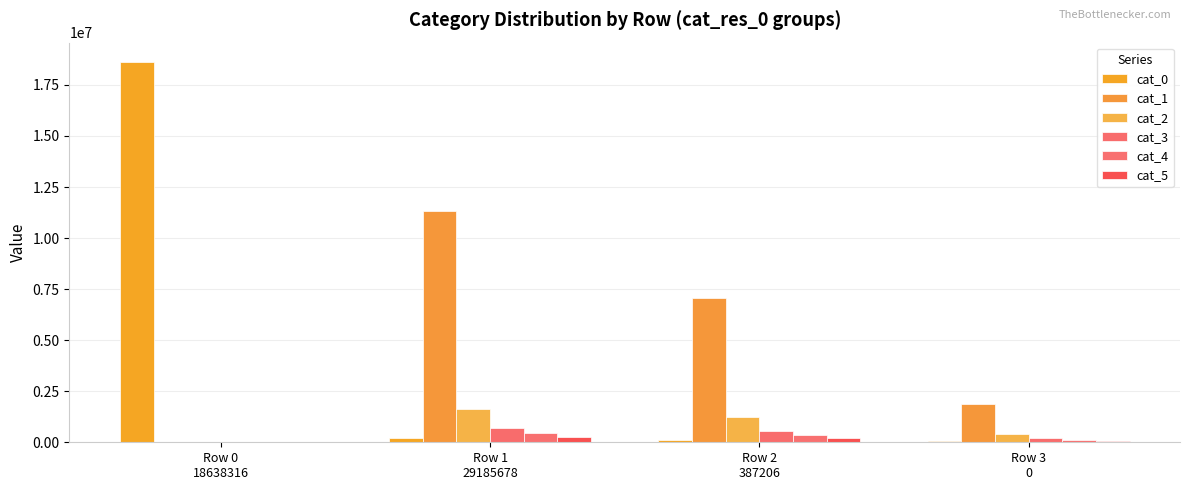

List the labels in order of cat_3 value, largest first.

Row 1
29185678, Row 2
387206, Row 3
0, Row 0
18638316